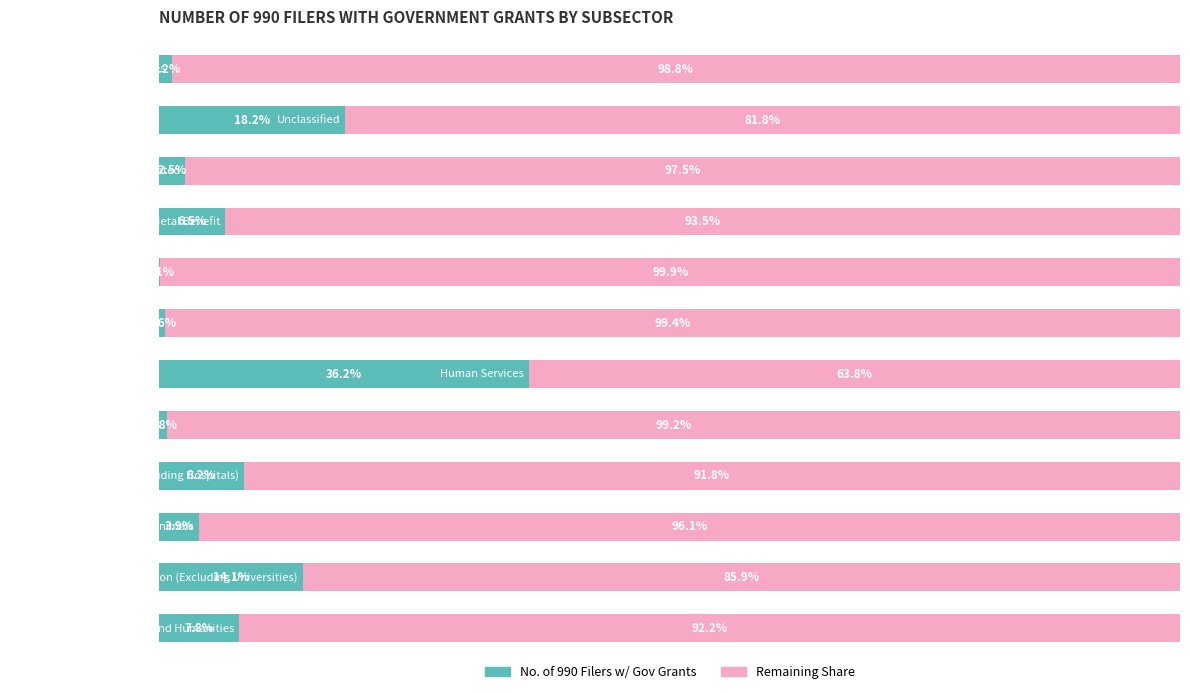

What are all the series names shown in the legend?

No. of 990 Filers w/ Gov Grants, Remaining Share